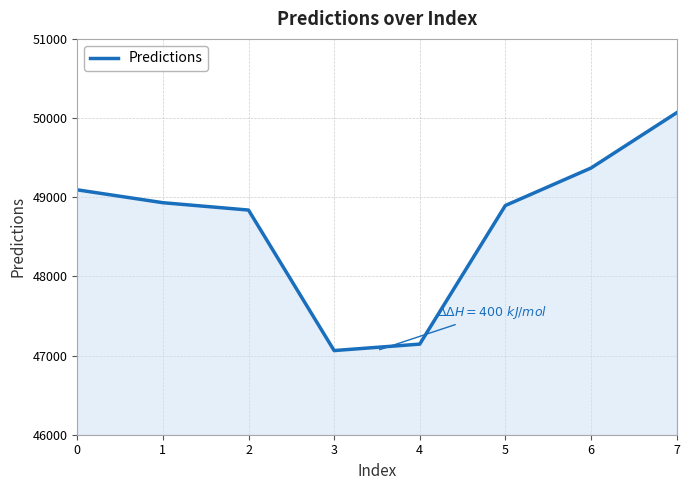

Which label corresponds to the smallest value in the chart?

3